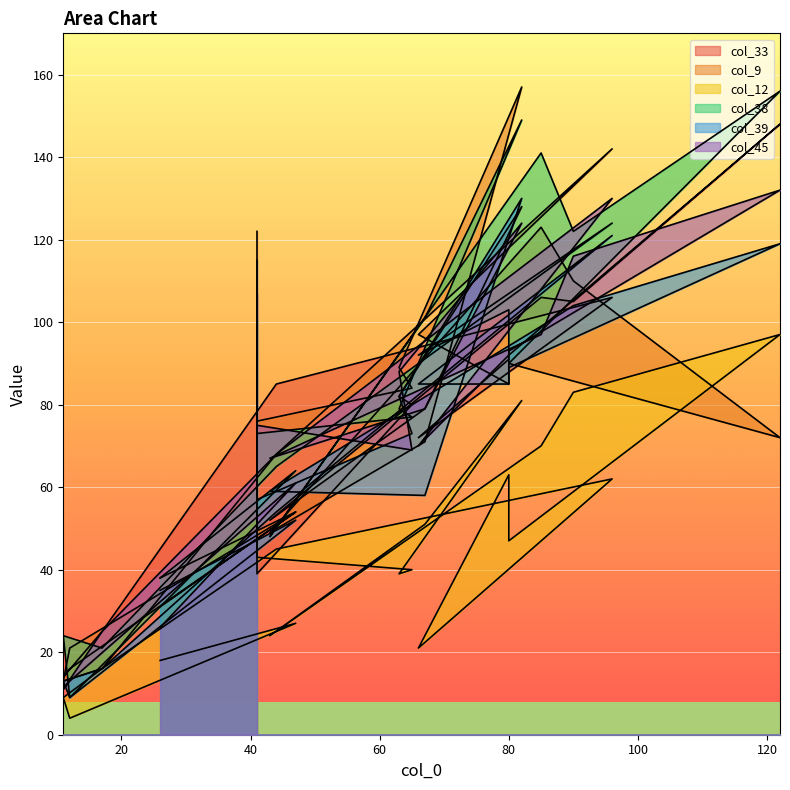

What is the average value of the col_33 series?

76